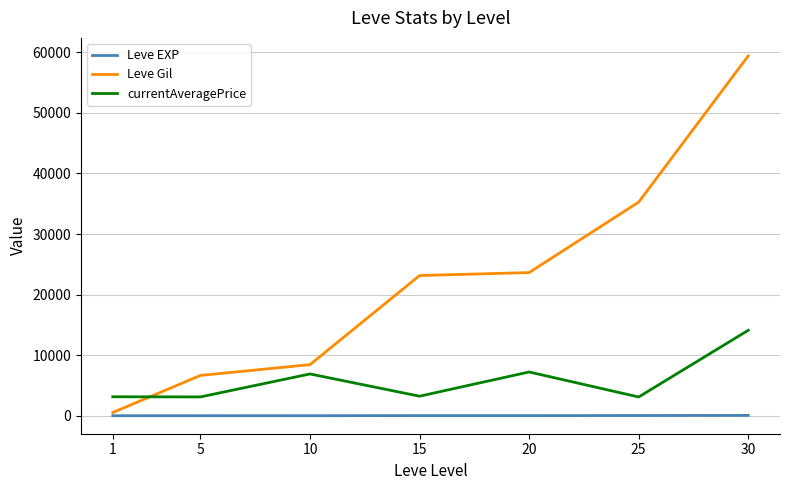

How many lines are shown in the chart?

3